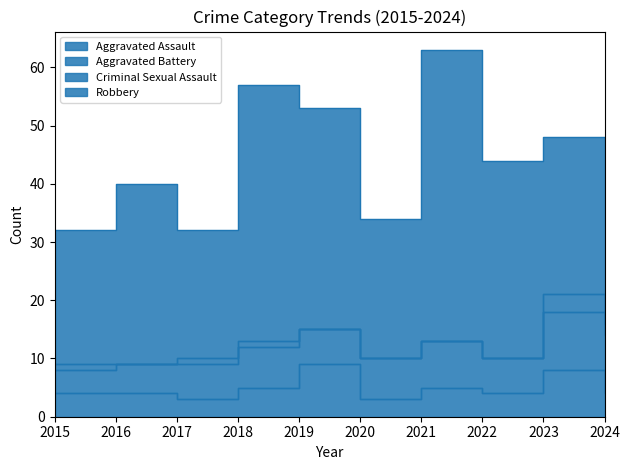

Between which two adjacent categories do Aggravated Assault and Aggravated Battery first intersect?

2018 and 2019